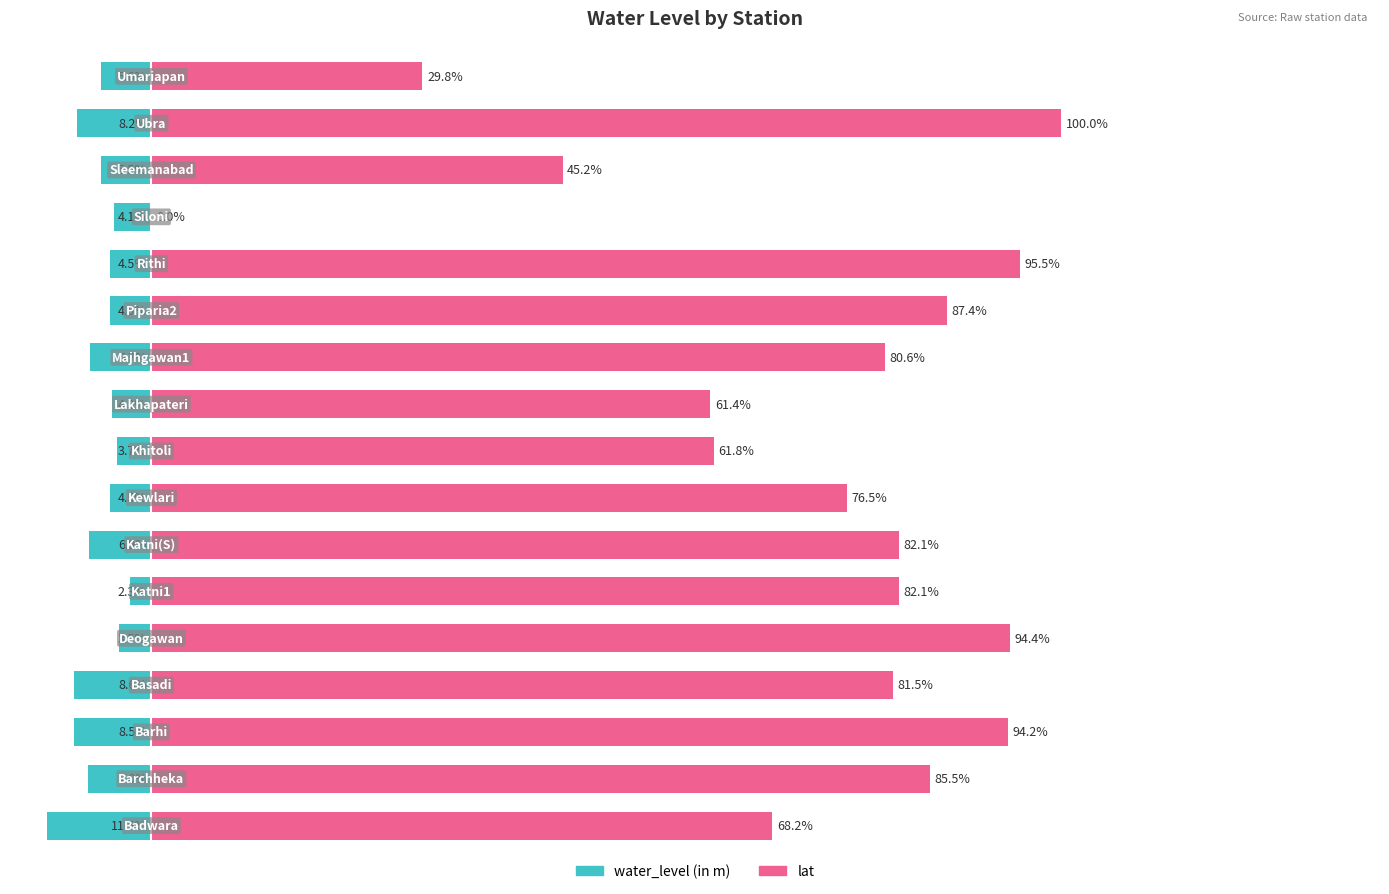

What is the sum of all water_level (in m) values?

-100.0